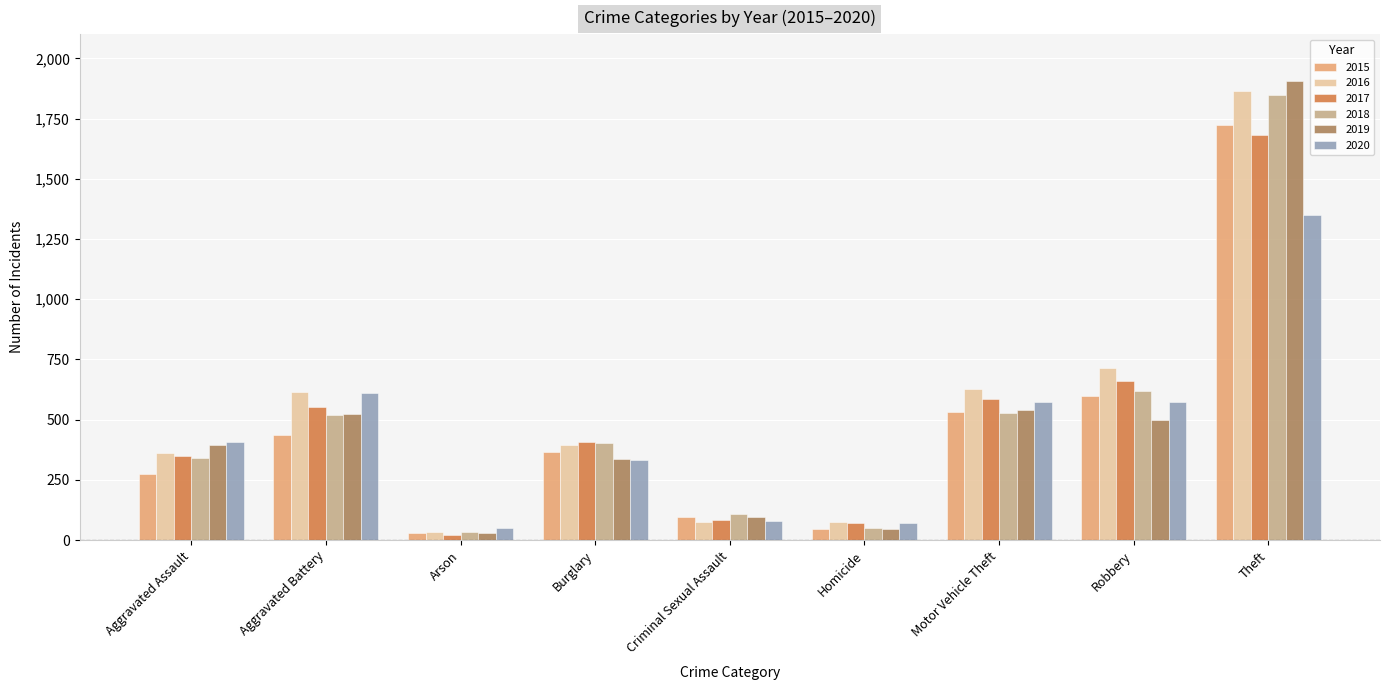

What value does the 2016 series have at Motor Vehicle Theft?

627